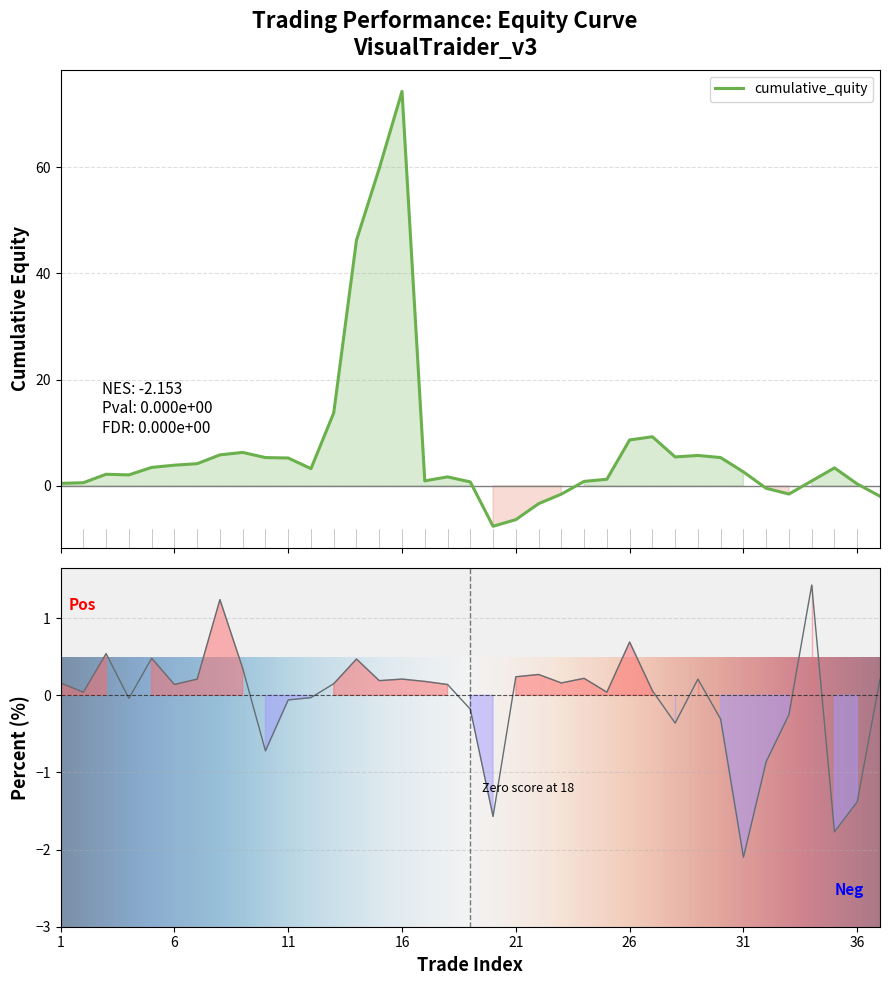

At which label does cumulative_quity reach its peak?

16